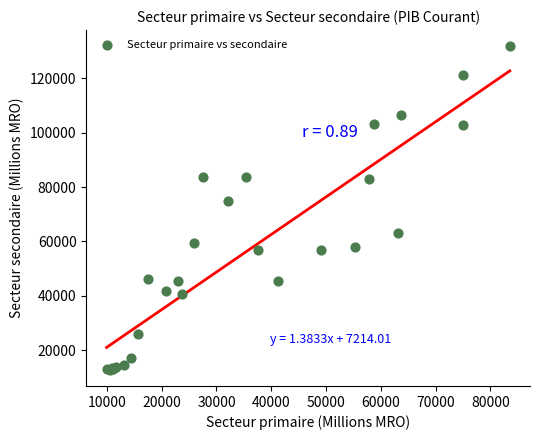

What Y value in the scatter plot is closest to 72281?

74788.0